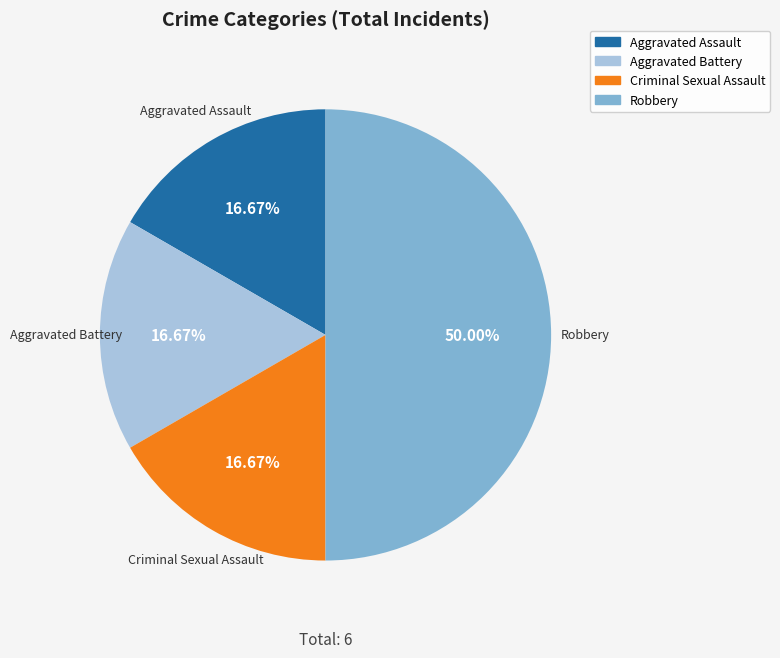

Combined, do Robbery and Aggravated Battery account for over 50%?

Yes